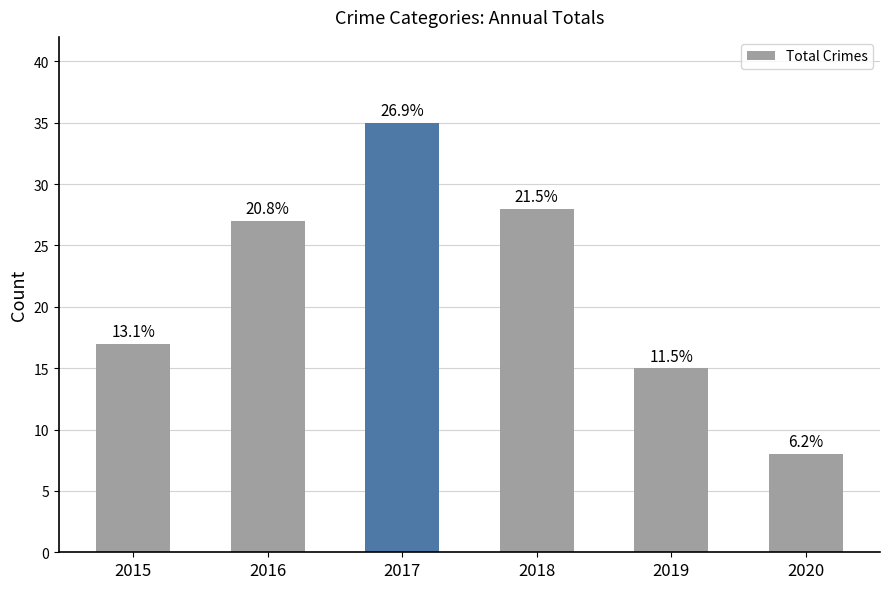

Are the bars horizontal?

No